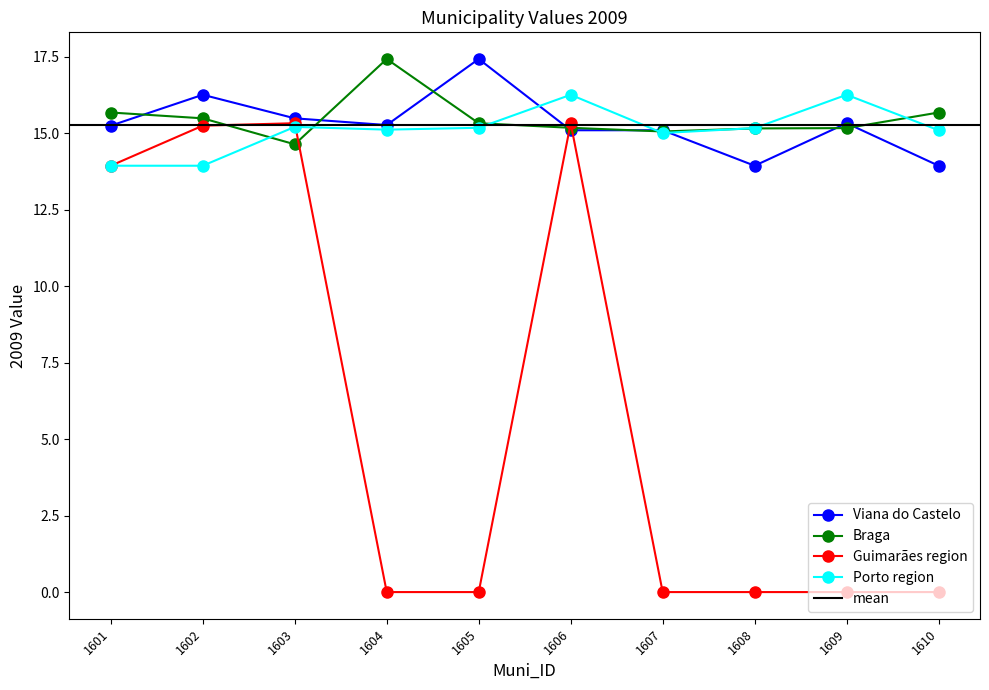

Which label corresponds to the largest value in the chart?

1605